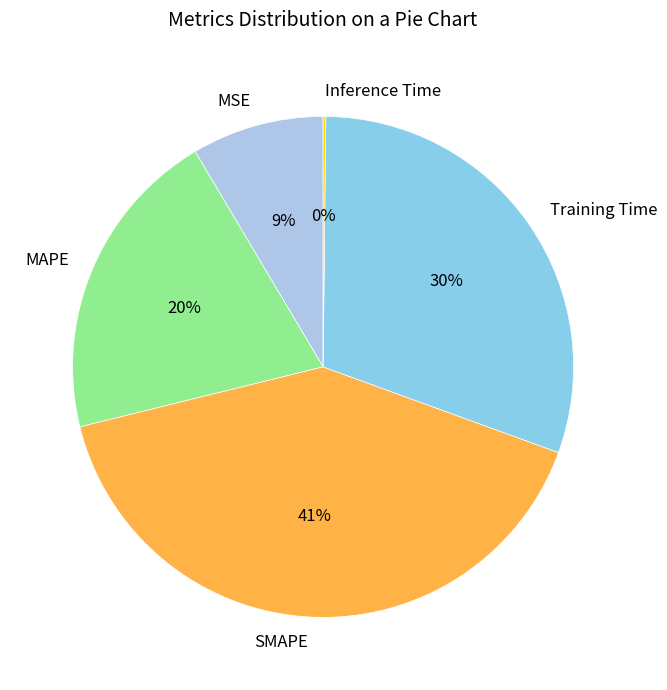

Do SMAPE and MSE together represent more than half of the pie?

No